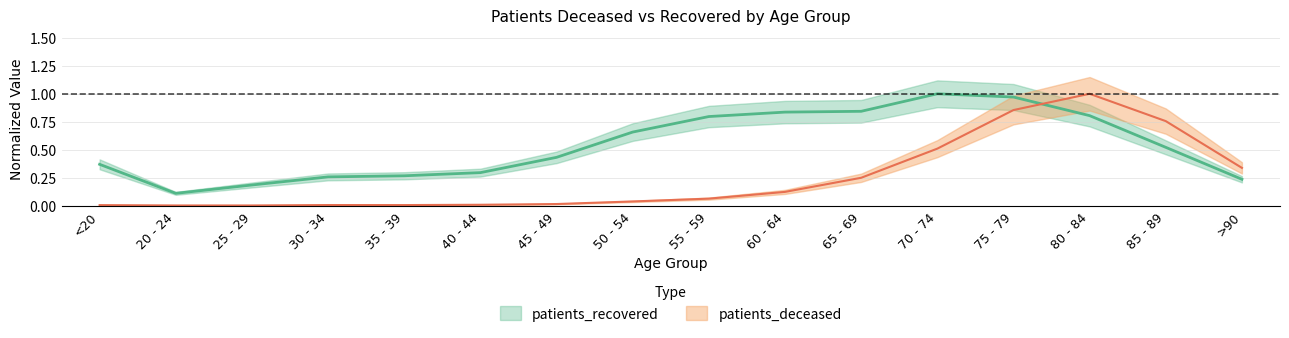

At which category is the sum across all series the highest?

75 - 79